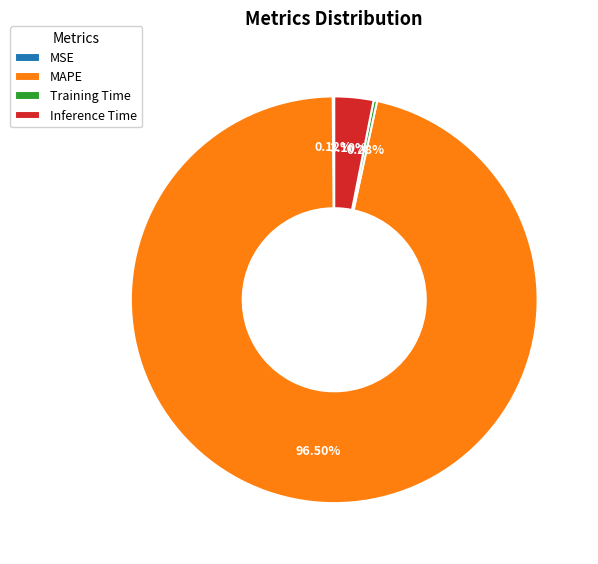

Which category accounts for the majority?

MAPE